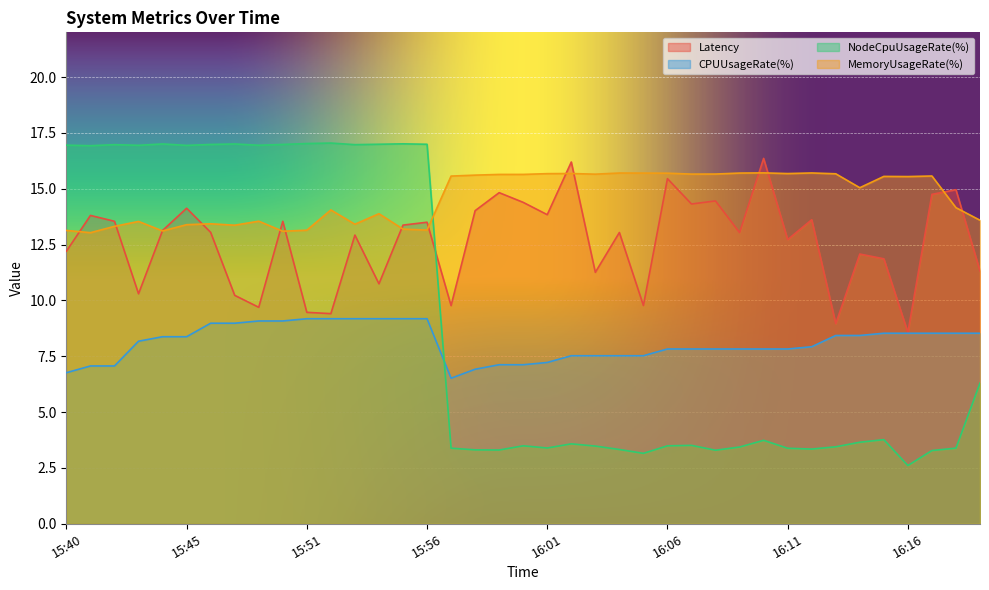

Rank the categories by NodeCpuUsageRate(%) value from highest to lowest.

15:52, 15:51, 15:55, 15:44, 15:47, 15:54, 15:56, 15:50, 15:46, 15:53, 15:42, 15:40, 15:49, 15:43, 15:45, 15:41, 16:19, 16:15, 16:10, 16:14, 16:02, 16:07, 16:00, 16:06, 16:03, 16:13, 16:09, 16:01, 16:18, 15:57, 16:11, 16:12, 16:04, 15:58, 15:59, 16:08, 16:17, 16:05, 16:16